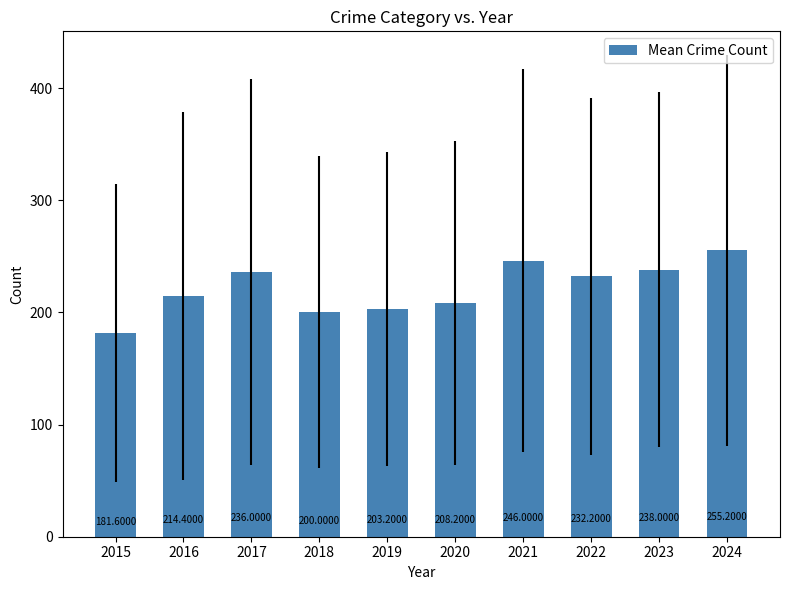

At which label does the data first exceed 232?

2017